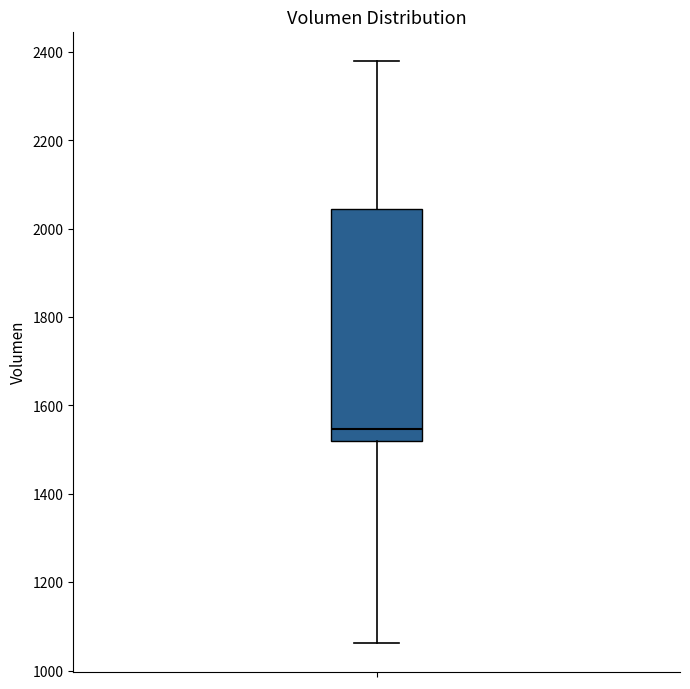

Transcribe this box plot: give where the median line is, the range the box spans, and where the two whiskers end, as read against the y-axis. The values are not printed on the chart, so give them approximately, as read against the axis.

median 1540, box 1520 to 2040, whiskers 1060 to 2380